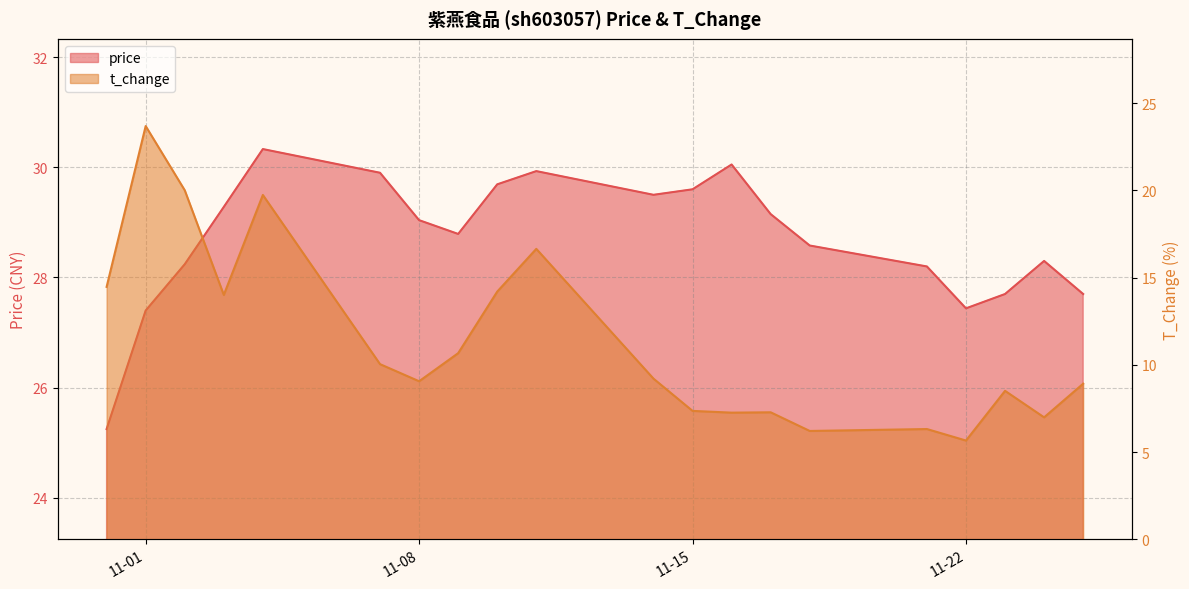

What position from the right is 2022-10-31?

20